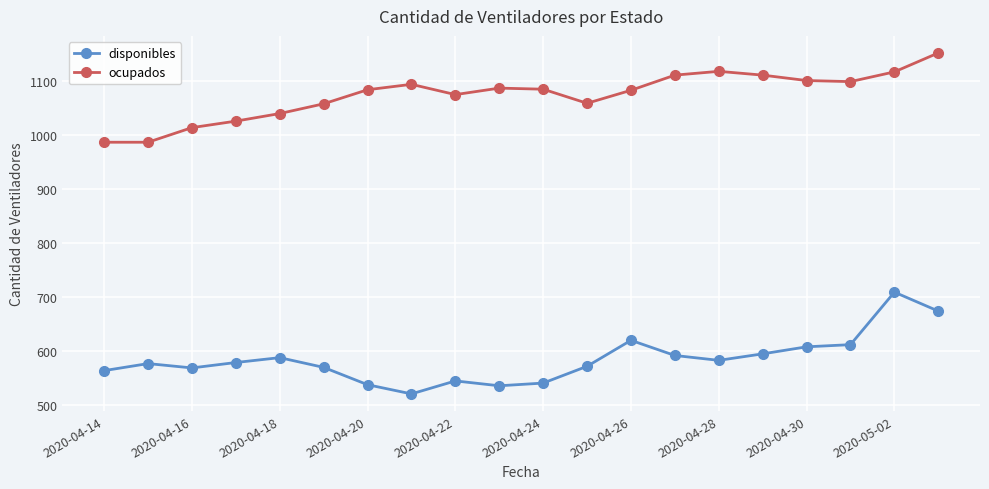

What is the value of the disponibles point at the 1st from the left?

564